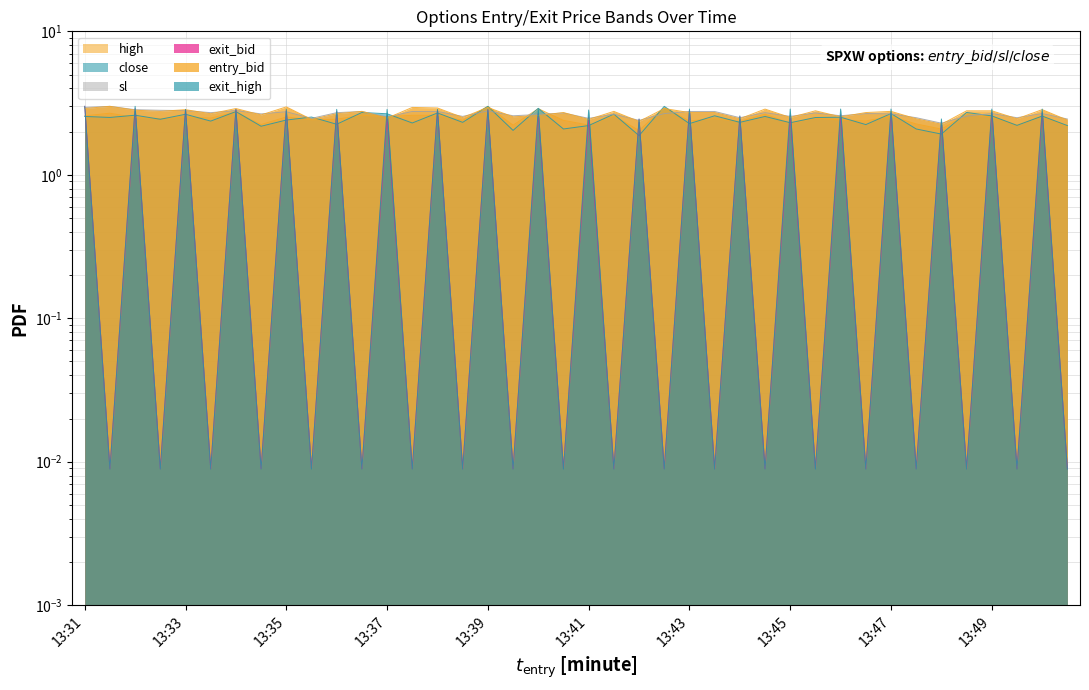

What are all the series names shown in the legend?

high, close, sl, exit_bid, entry_bid, exit_high